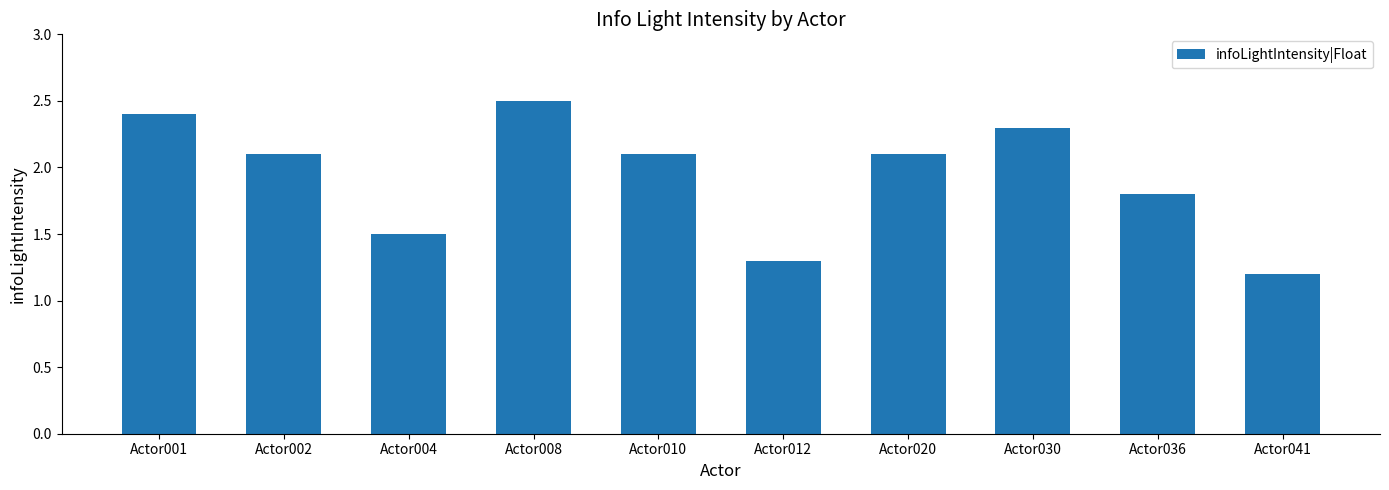

Is it true that the value at Actor001 is 2.4?

True